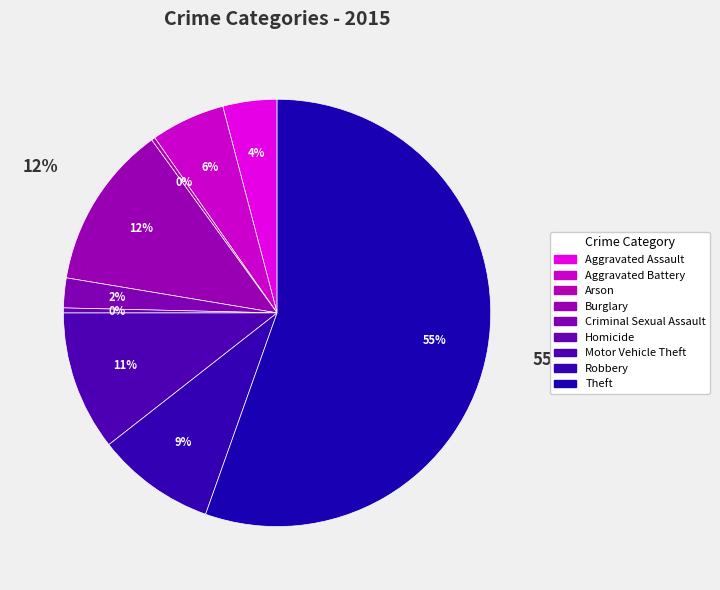

Between Aggravated Assault and Burglary, which is larger?

Burglary